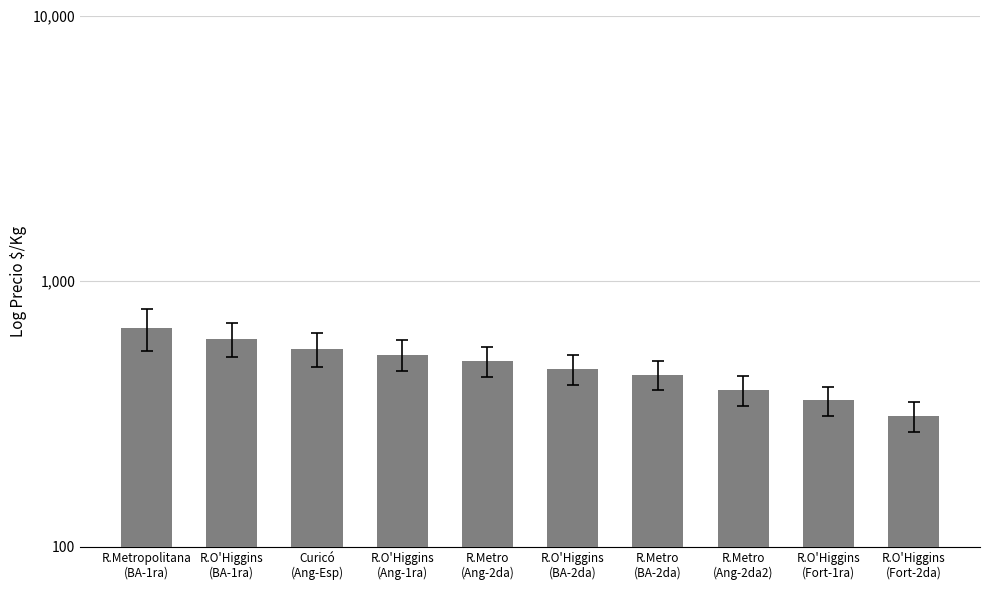

What is the difference between the maximum and minimum values?

356